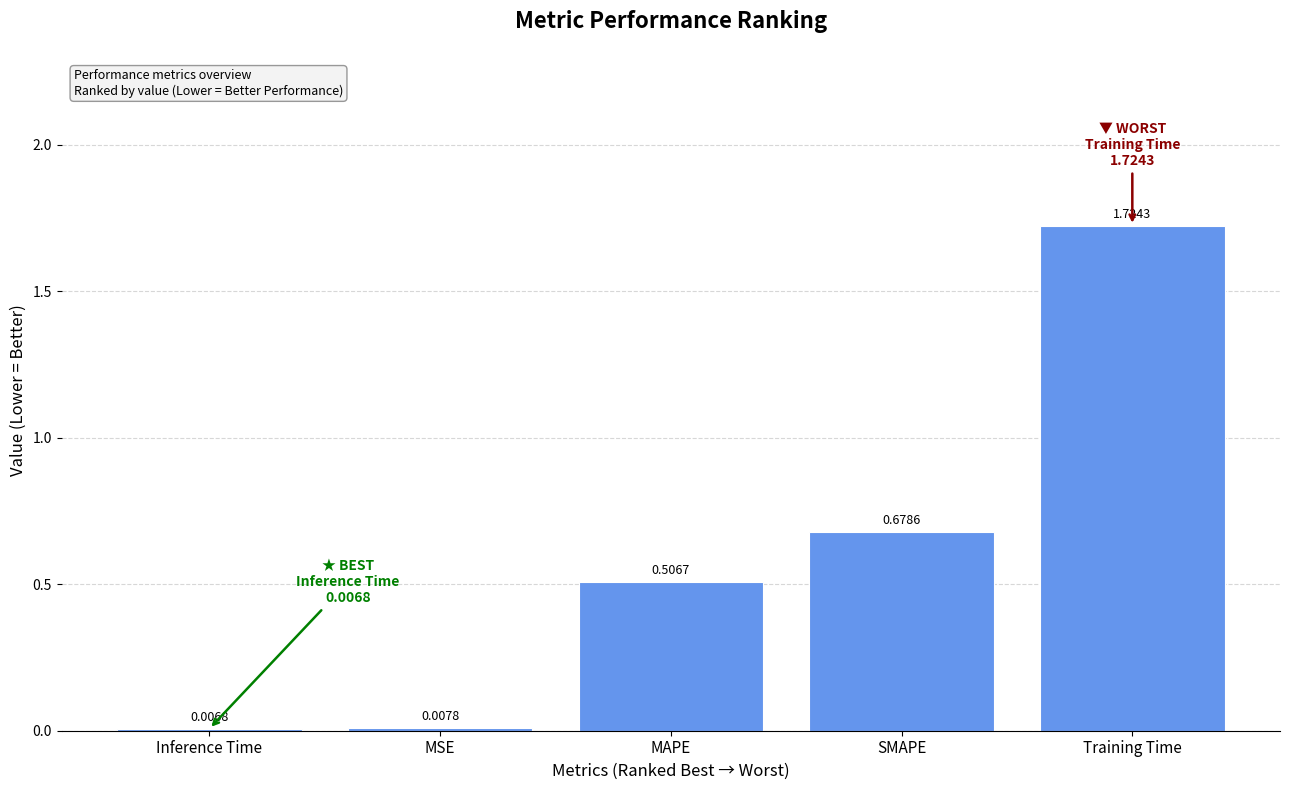

Where is the data nearest to the value 0?

Inference Time